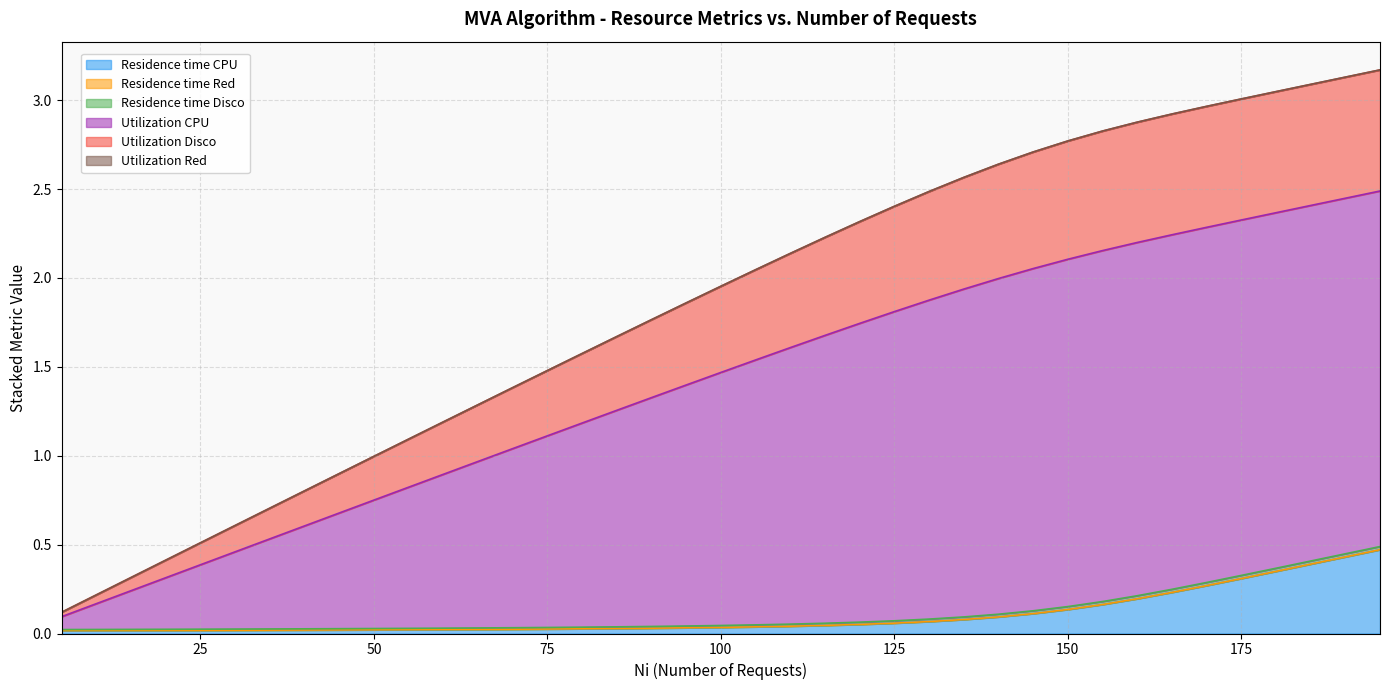

At how many categories does at least one series exceed 2?

19